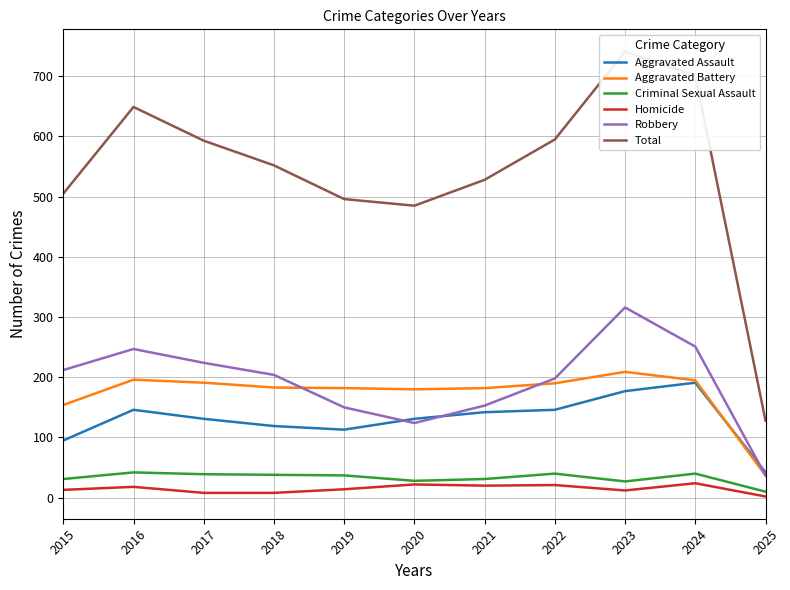

How many values in the Homicide series are below 14?

5